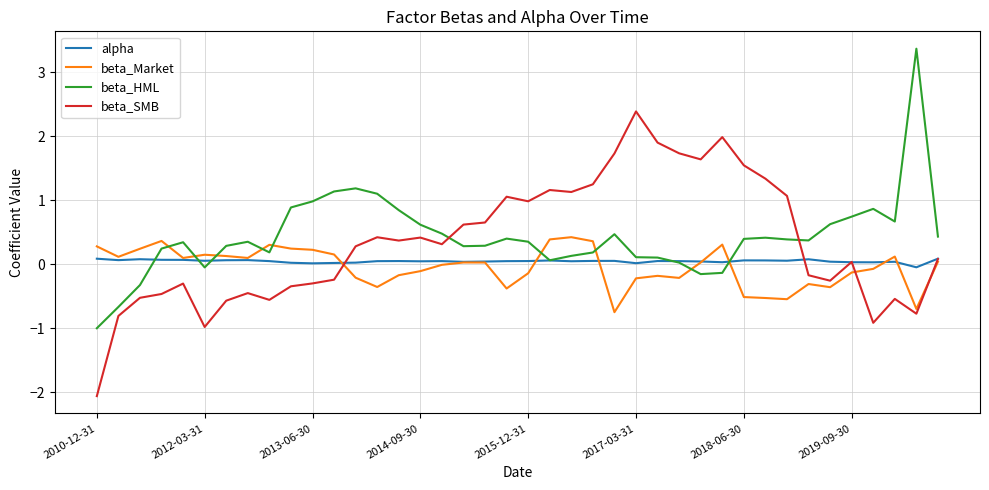

How many times do beta_SMB and beta_HML cross each other?

2